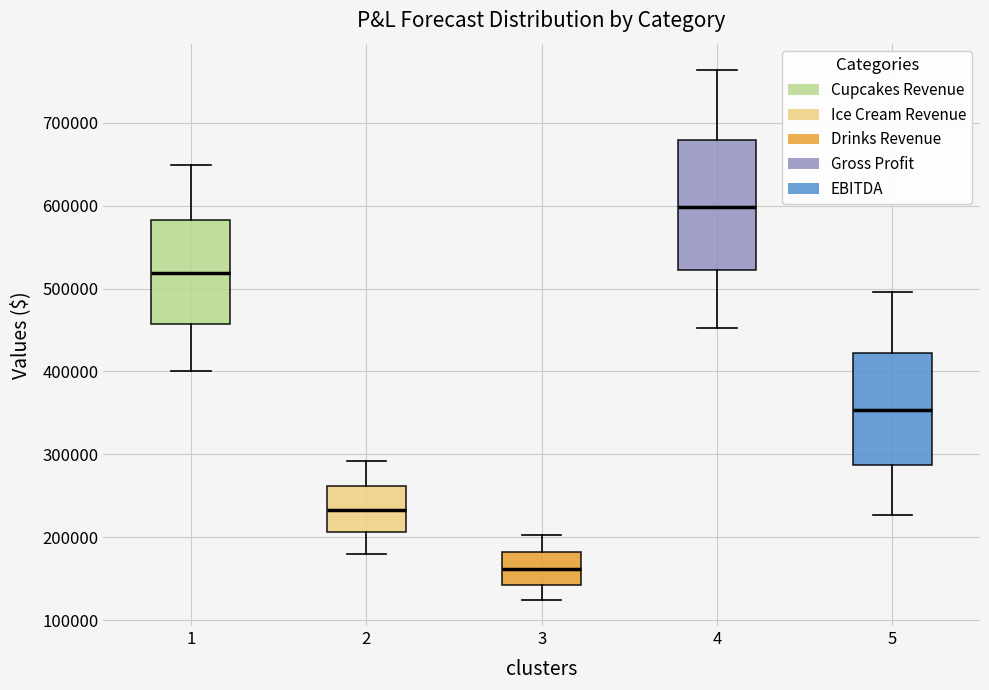

Where does the lower whisker of the box at x = 4 end on the y-axis? The values are not printed on the chart, so give them approximately, as read against the axis.

450000